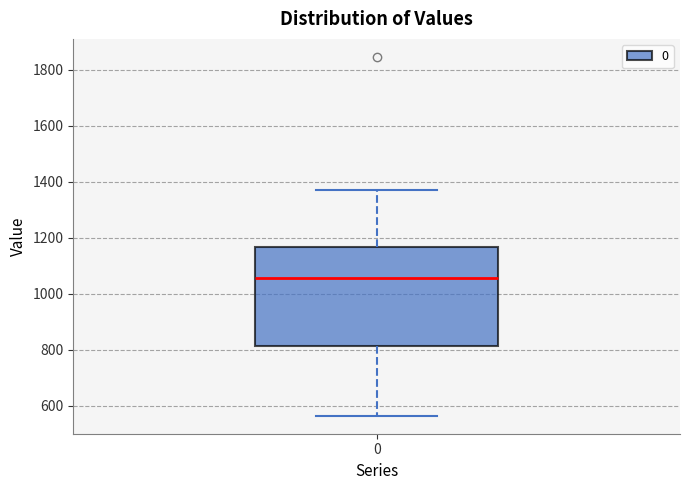

Where is the upper edge of the box at x = 0 on the y-axis? The values are not printed on the chart, so give them approximately, as read against the axis.

1160